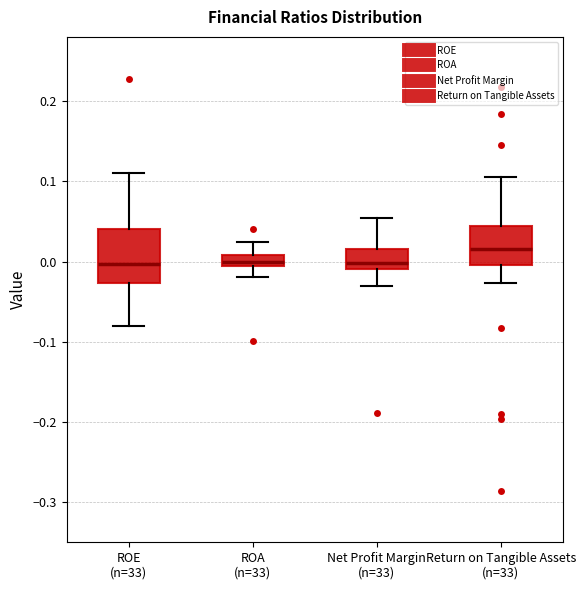

Which box has the highest median line?

Return on Tangible Assets (n=33)